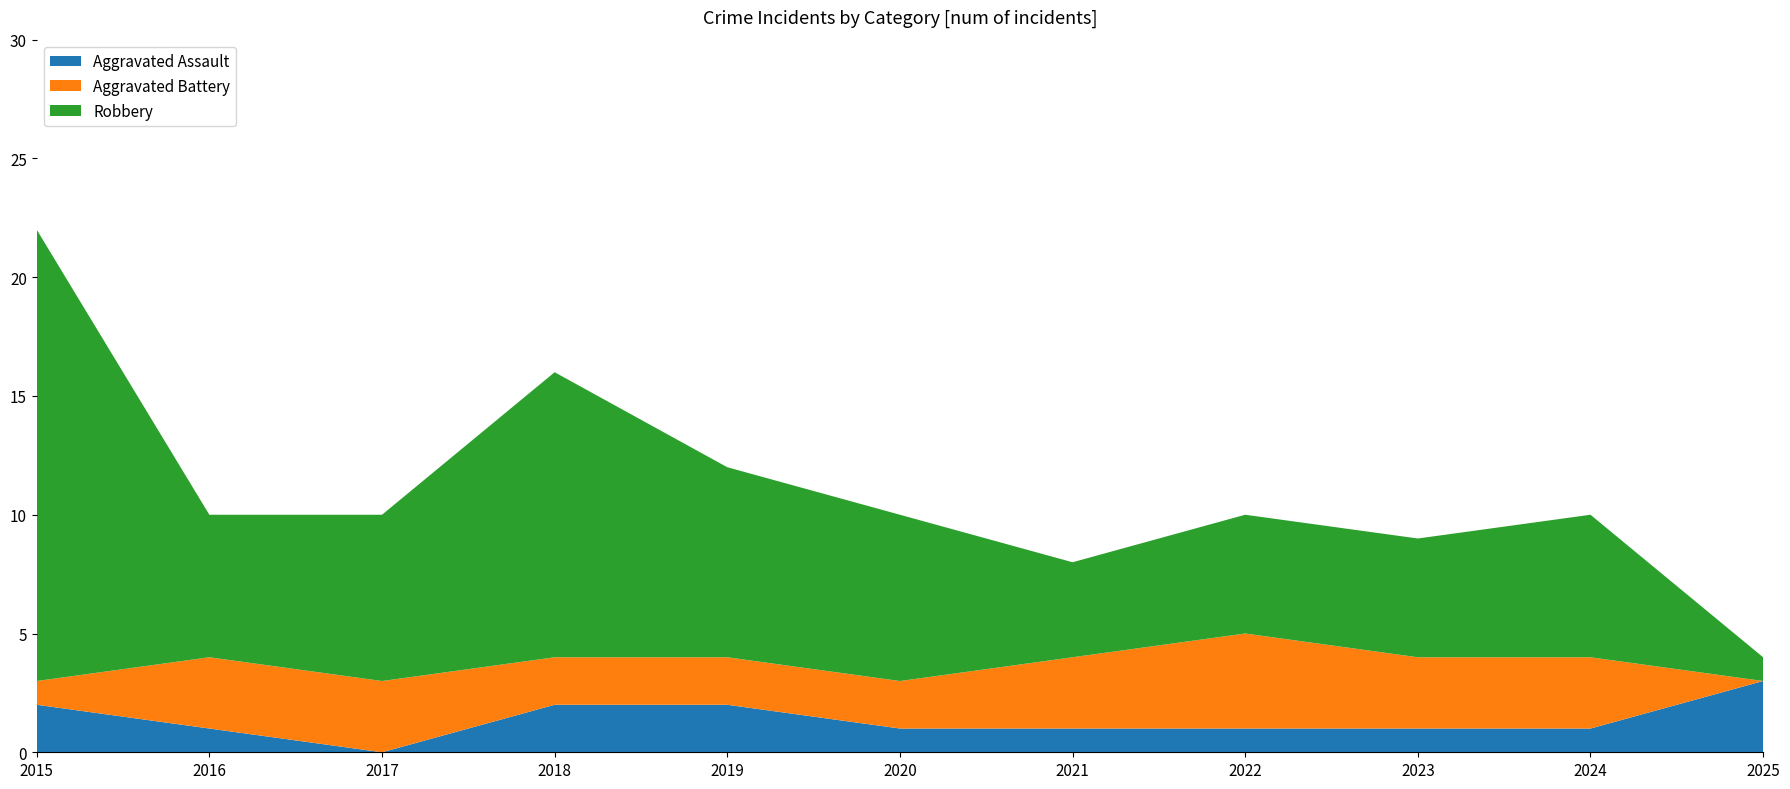

Reading right to left, list all the values displayed in this chart.

Aggravated Assault: 2025=3	2024=1	2023=1	2022=1	2021=1	2020=1	2019=2	2018=2	2017=0	2016=1	2015=2
Aggravated Battery: 2025=0	2024=3	2023=3	2022=4	2021=3	2020=2	2019=2	2018=2	2017=3	2016=3	2015=1
Robbery: 2025=1	2024=6	2023=5	2022=5	2021=4	2020=7	2019=8	2018=12	2017=7	2016=6	2015=19